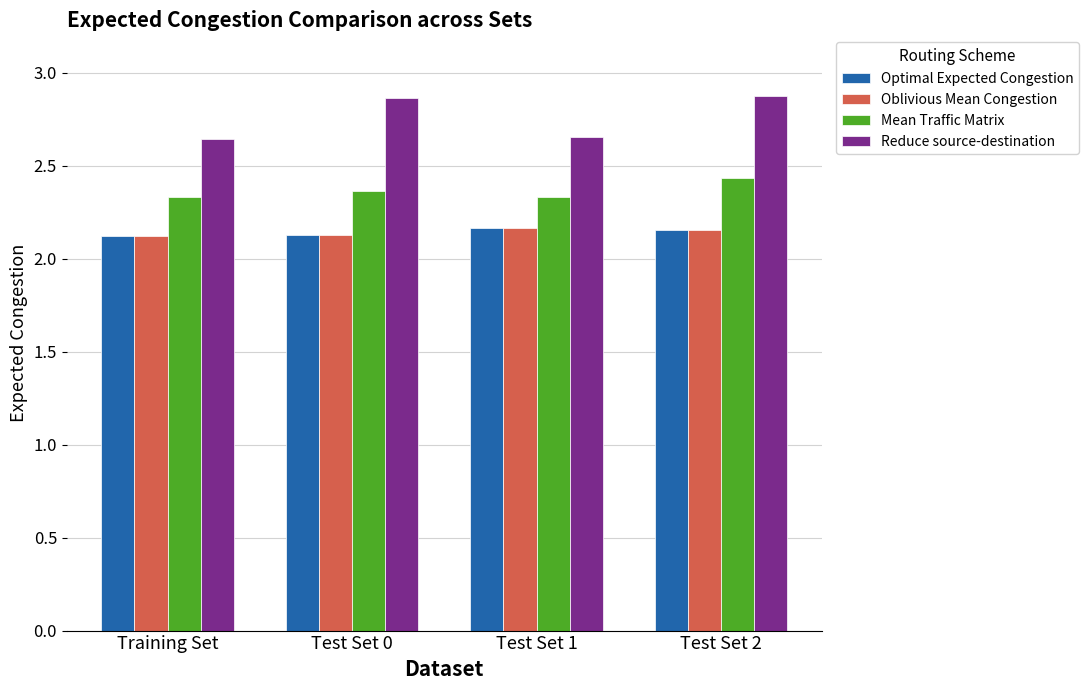

What is the lowest value of the Oblivious Mean Congestion series?

2.1